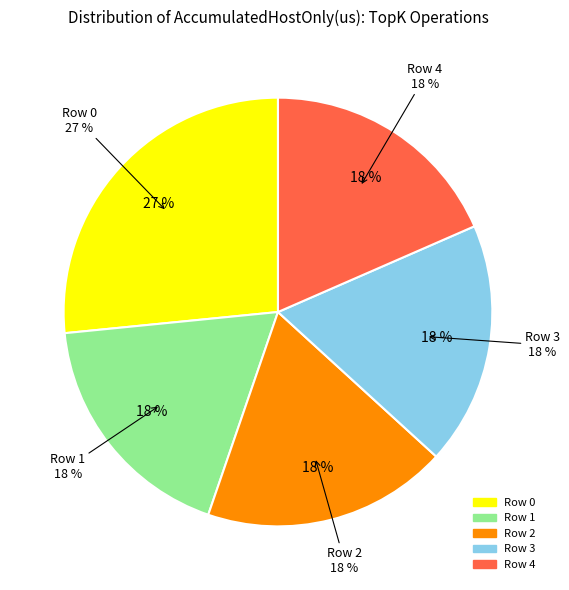

Which category has the biggest portion of the pie?

Row 0